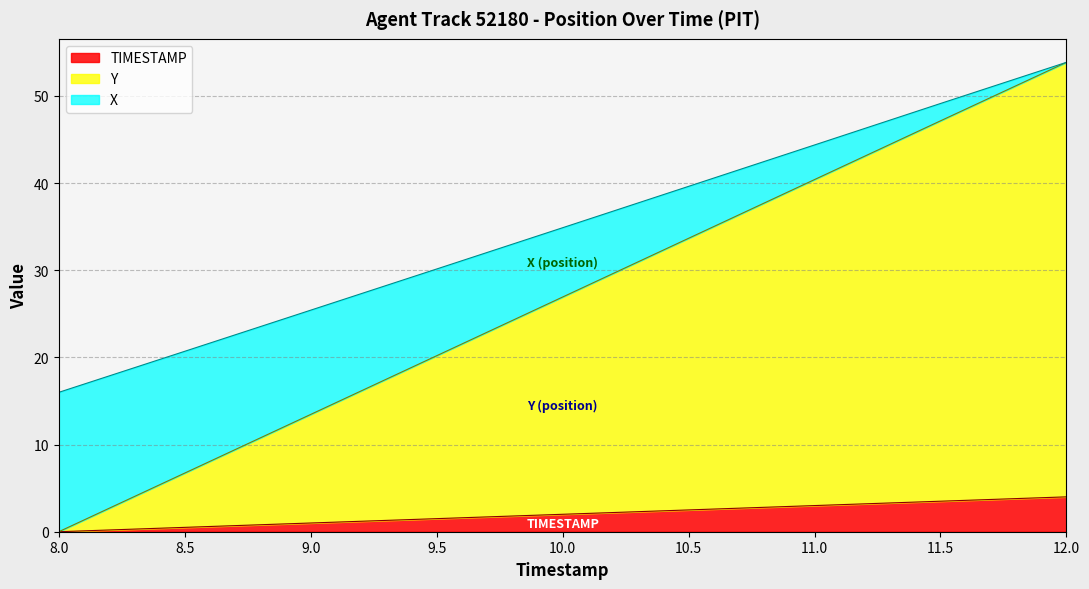

True or false: Y and TIMESTAMP cross at least once.

False